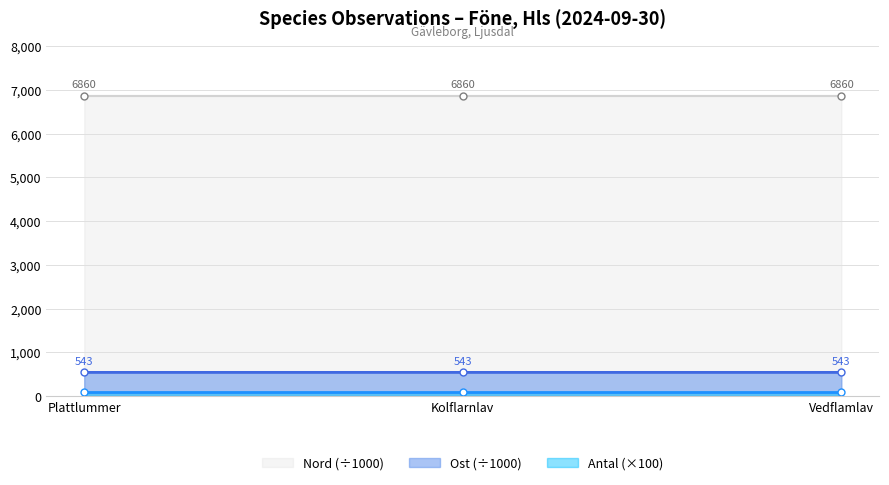

What is the lowest value of the Nord (÷1000) series?

6860.1